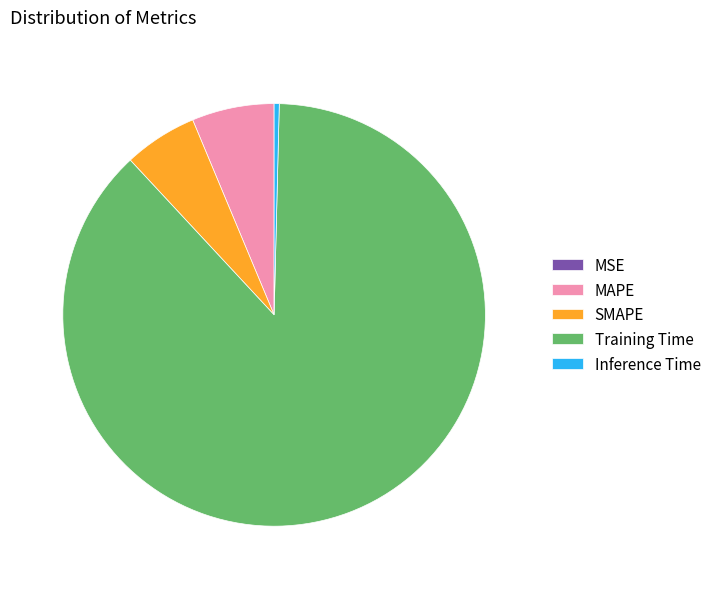

Is there any slice that represents more than half of the pie?

Yes